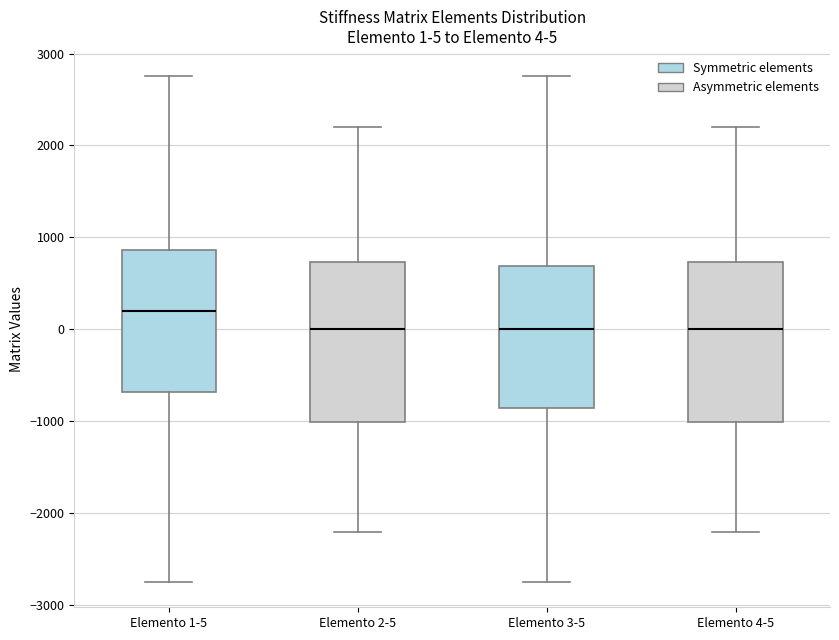

Which box has the highest median line?

Elemento 1-5